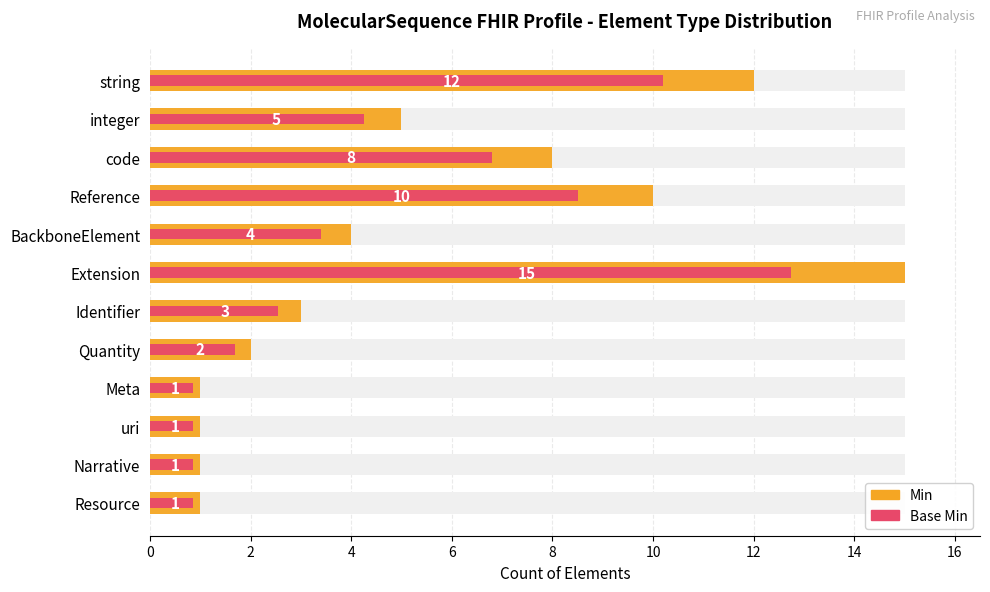

Rank the series by their maximum value, from highest to lowest.

Min, Base Min